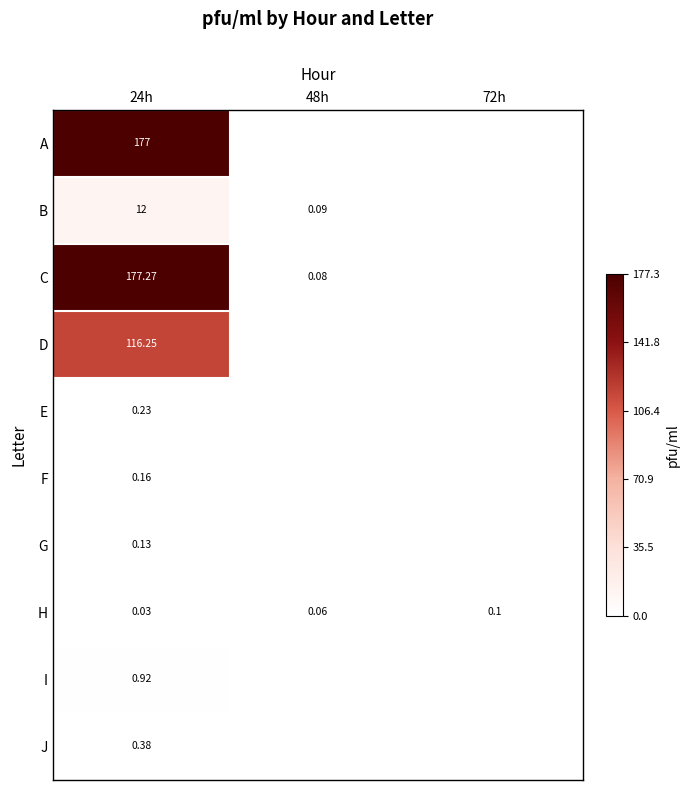

Is the value of H at 48h greater than the value of I at 24h?

No